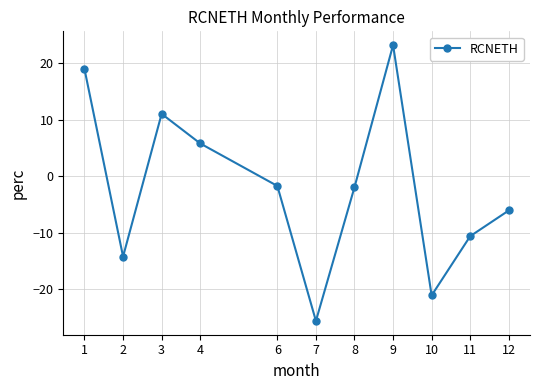

What is the sum of all values?

-22.1